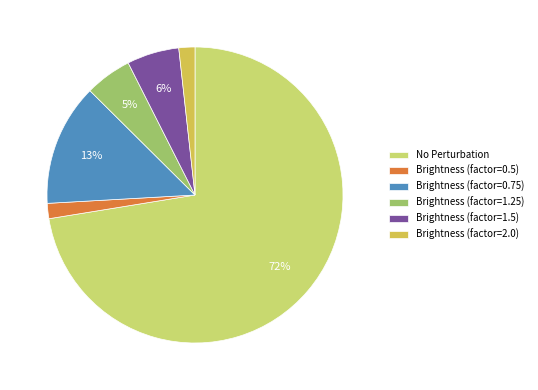

Does No Perturbation represent more than half of the total?

Yes